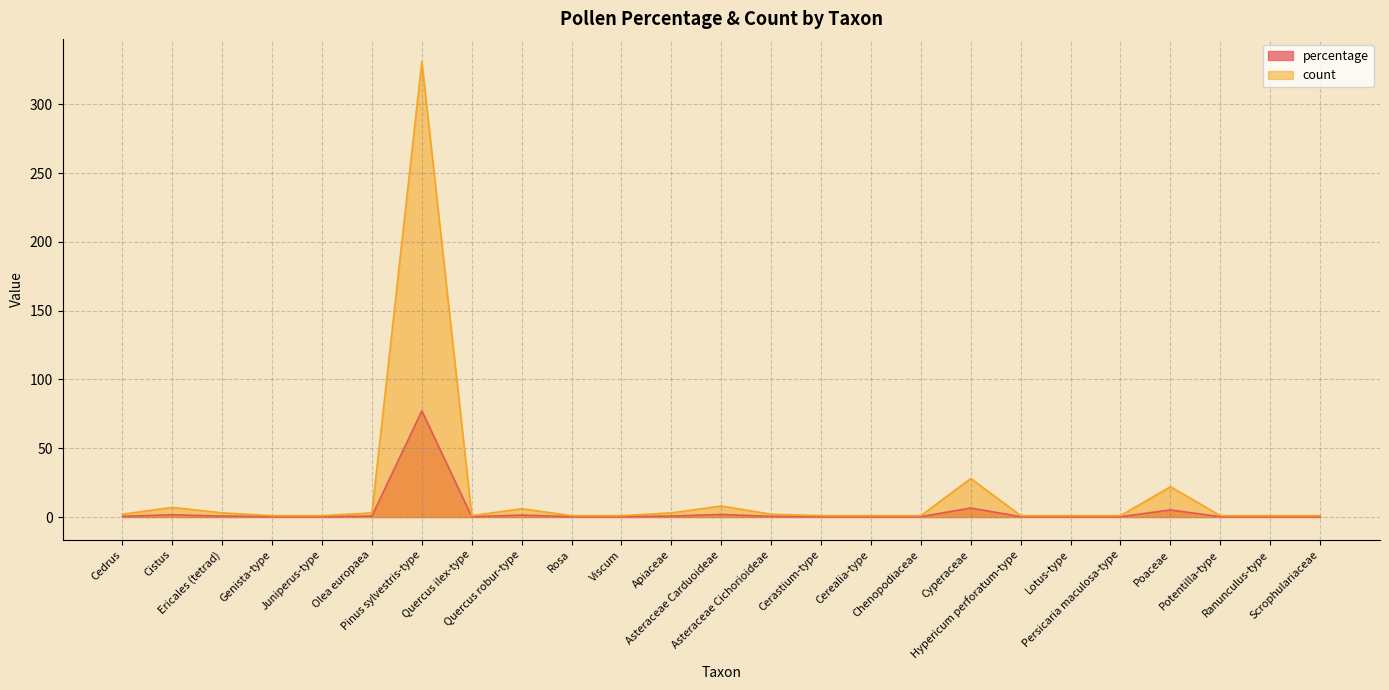

Which series has the largest range (max minus min)?

count